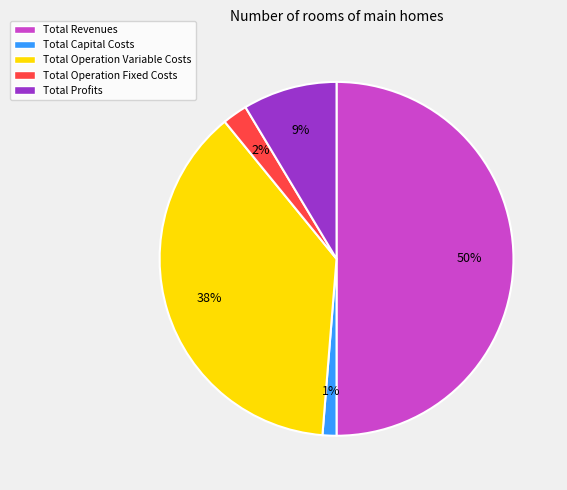

How many segments does this pie chart have?

5